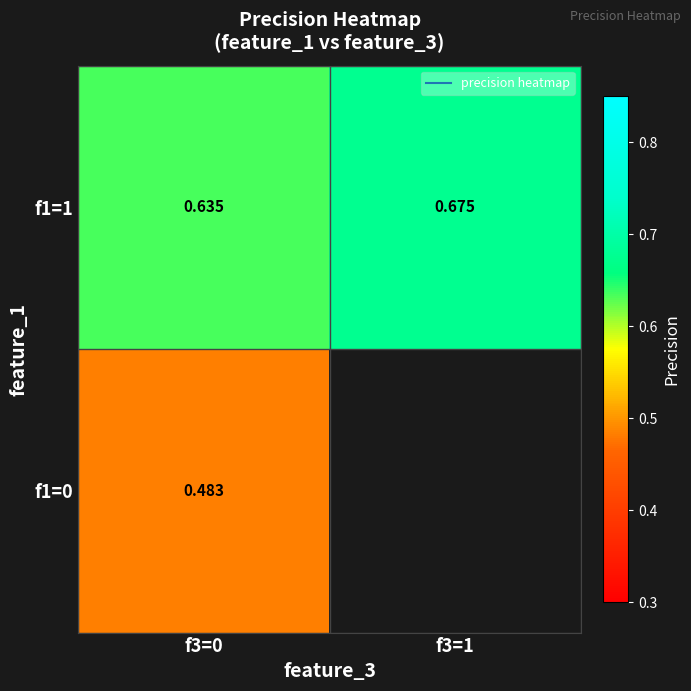

Rank the series at f3=0 from lowest to highest value.

f1=0, f1=1